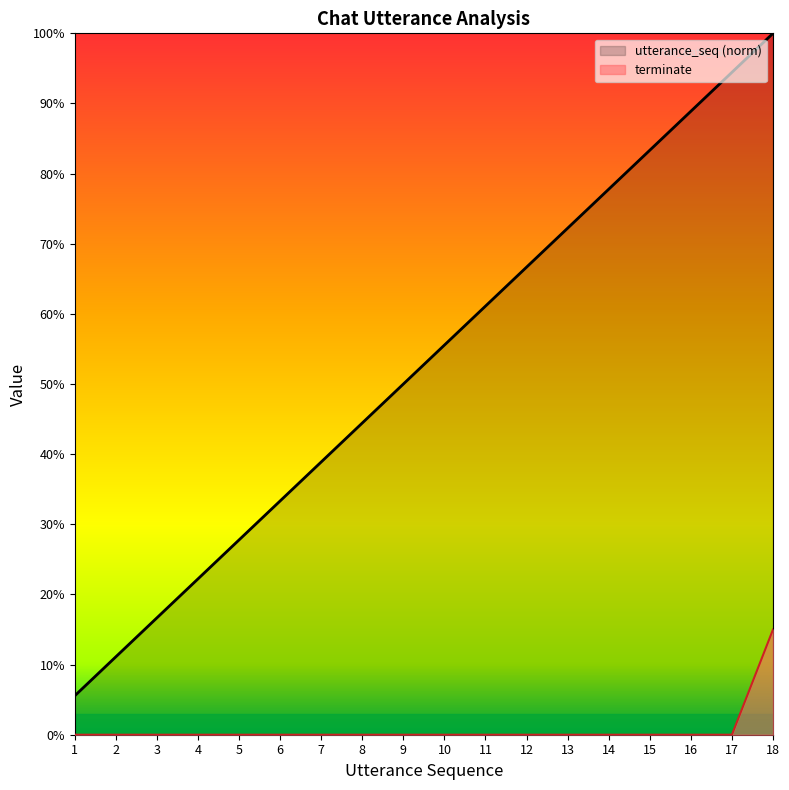

List the series in order of their peak value, lowest first.

terminate, utterance_seq (norm)